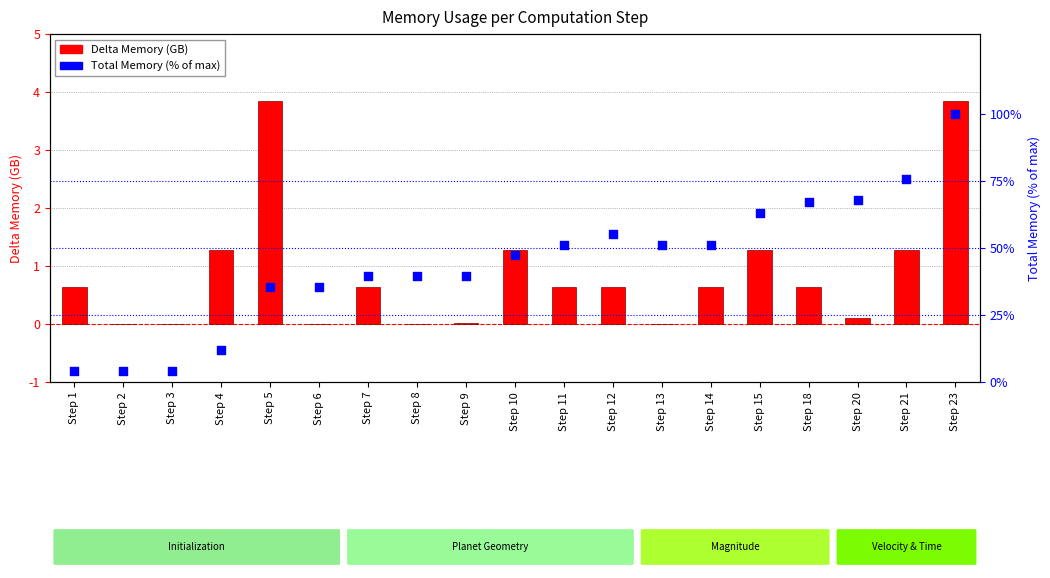

Which series has the largest Y range (max minus min)?

Total Memory (% of max)